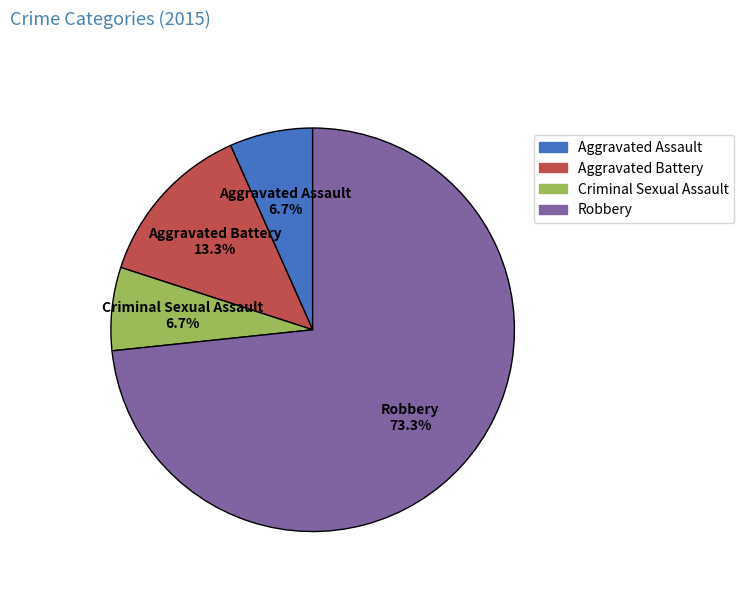

True or false: Criminal Sexual Assault accounts for 18% of the total.

False